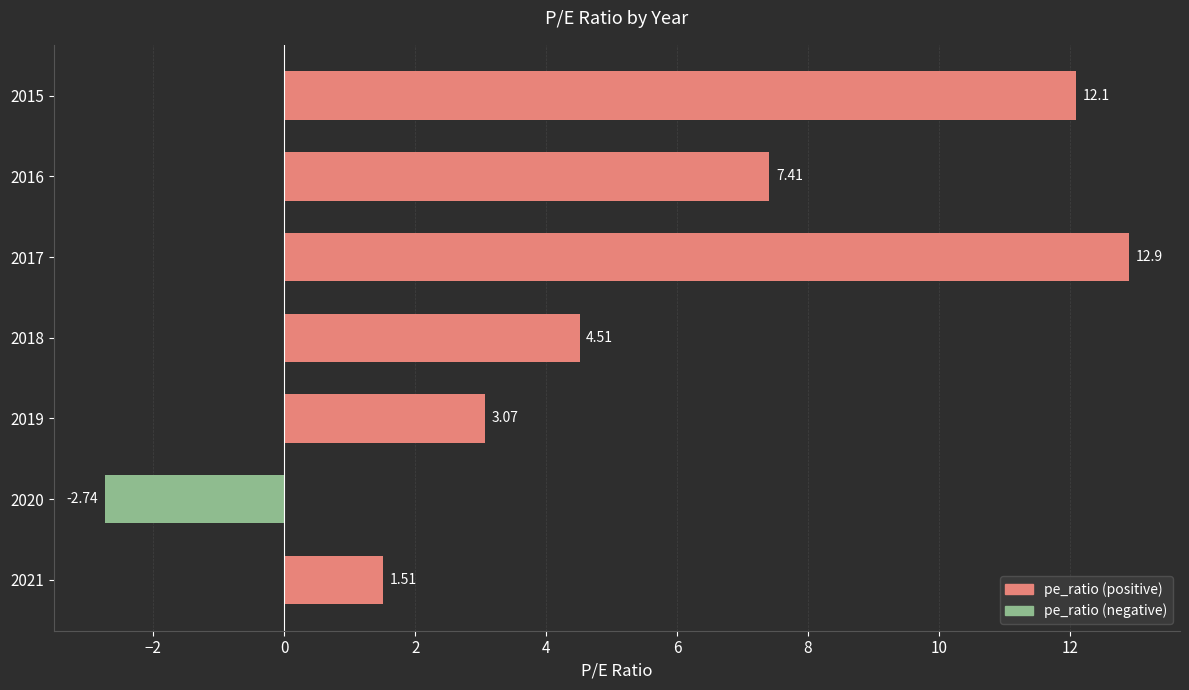

How many values are below 4?

3